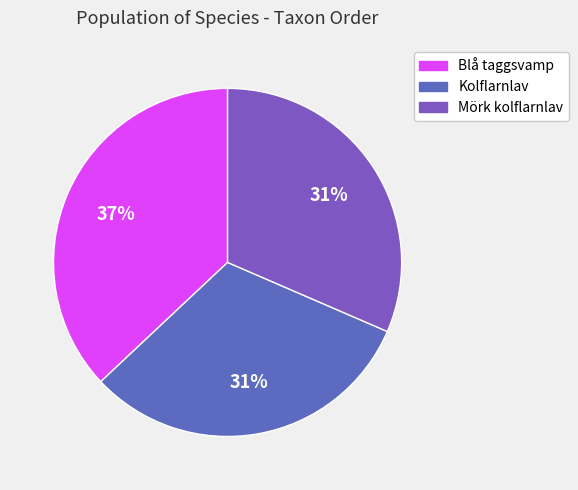

The Blå taggsvamp slice represents 37% of the pie. True or false?

True